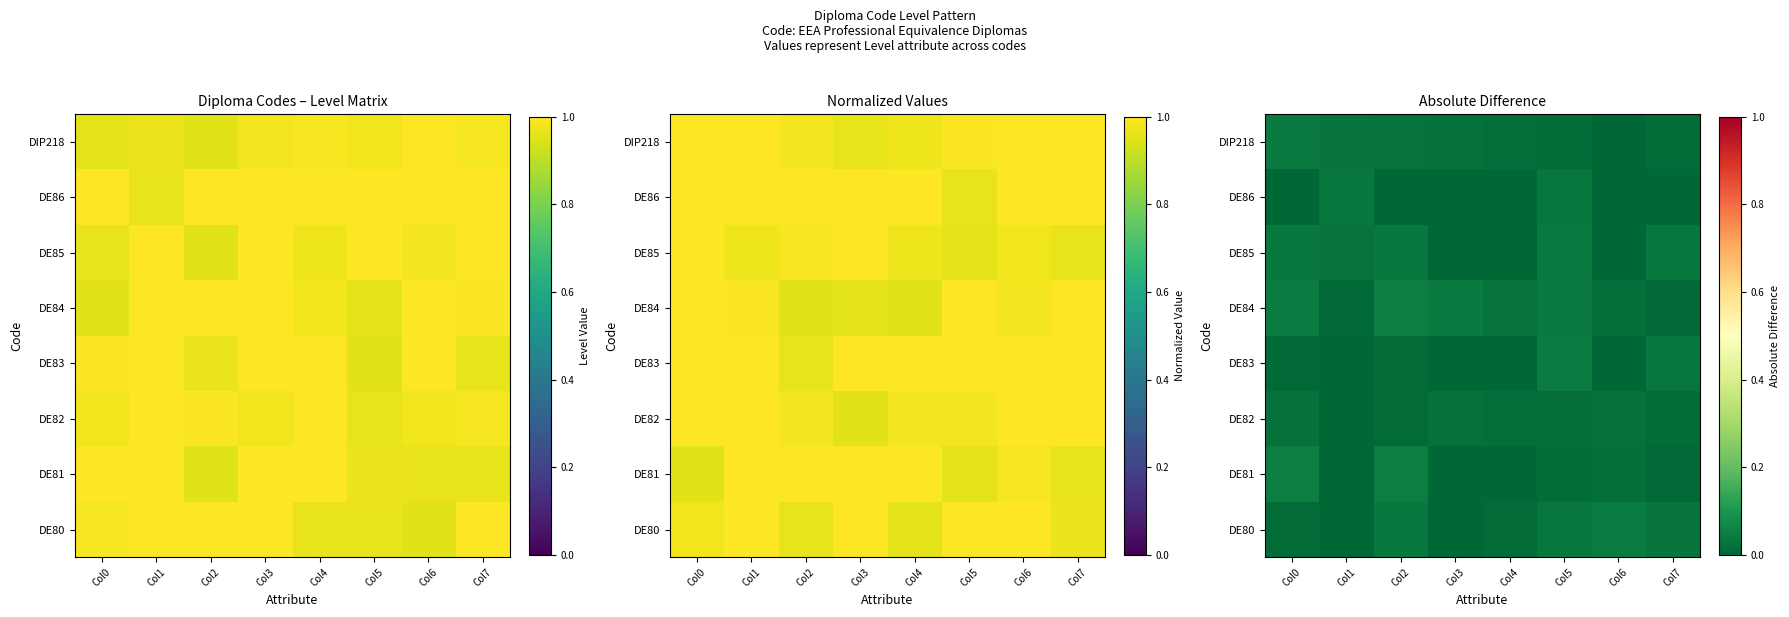

The value of DE80 at Col6 is 0.1. True or false?

False